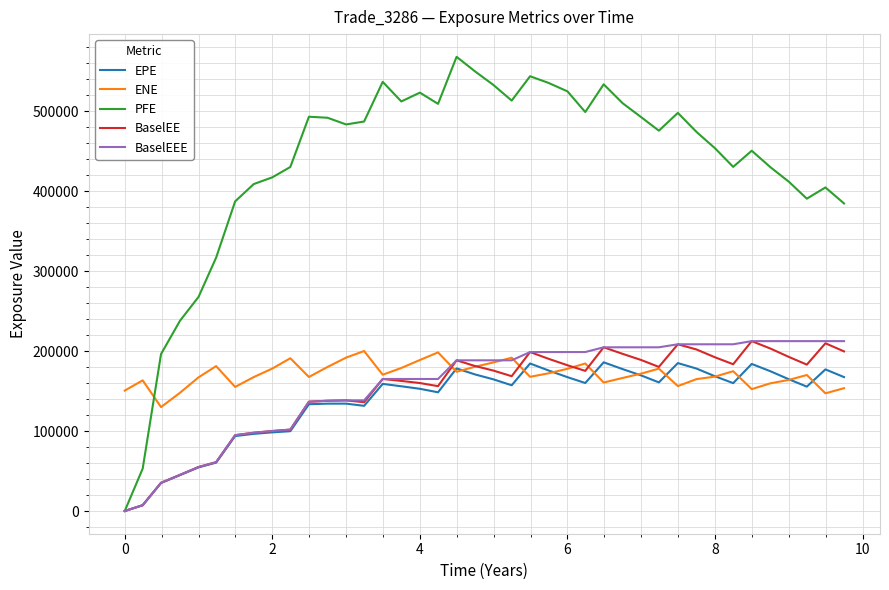

Which series has the widest spread of values?

PFE